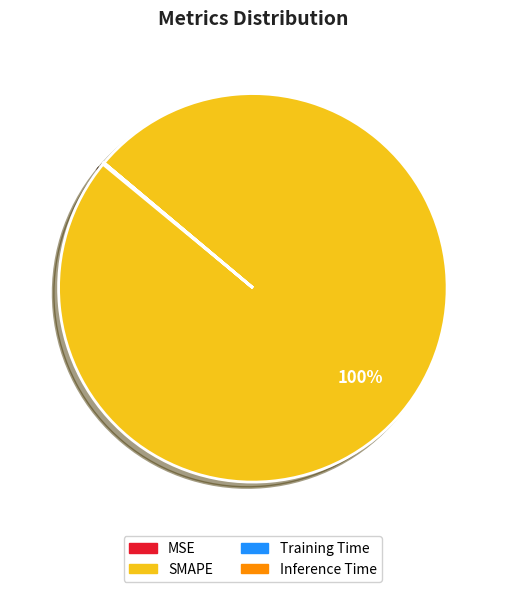

To the nearest percent, what is the average slice percentage?

25%